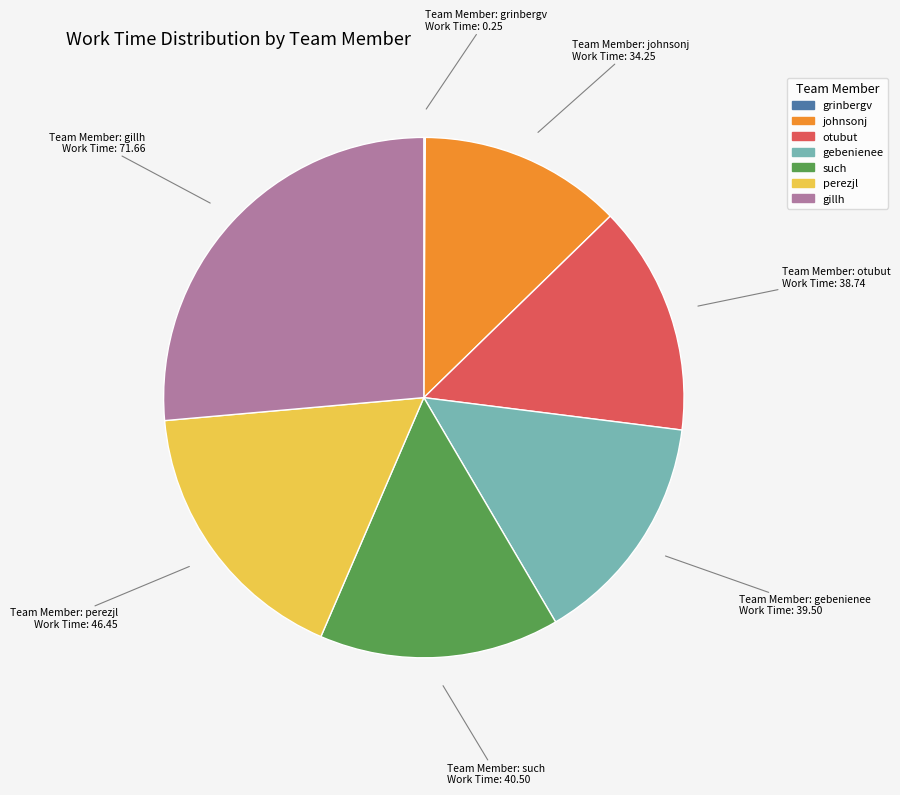

Do such and otubut together represent more than half of the pie?

No